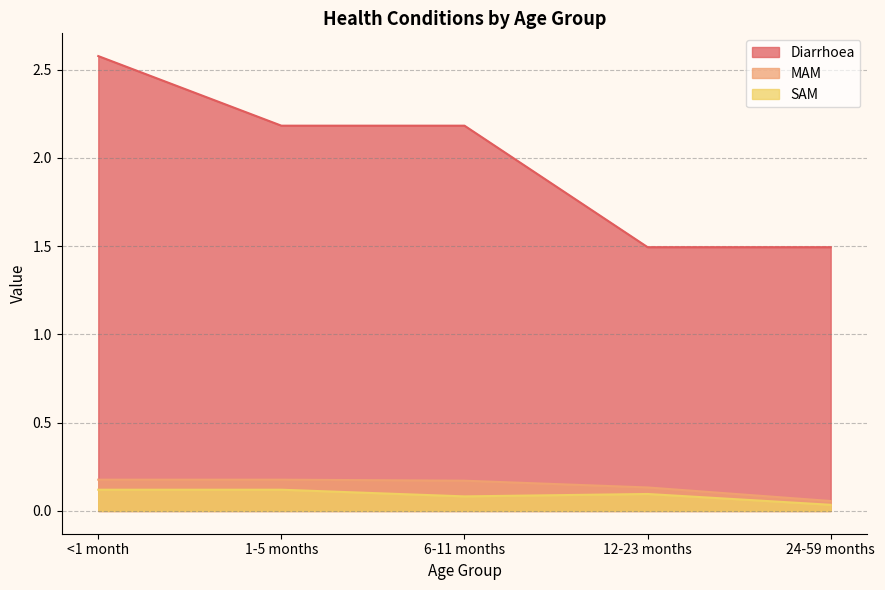

What is the label of the 5th point from the left?

24-59 months